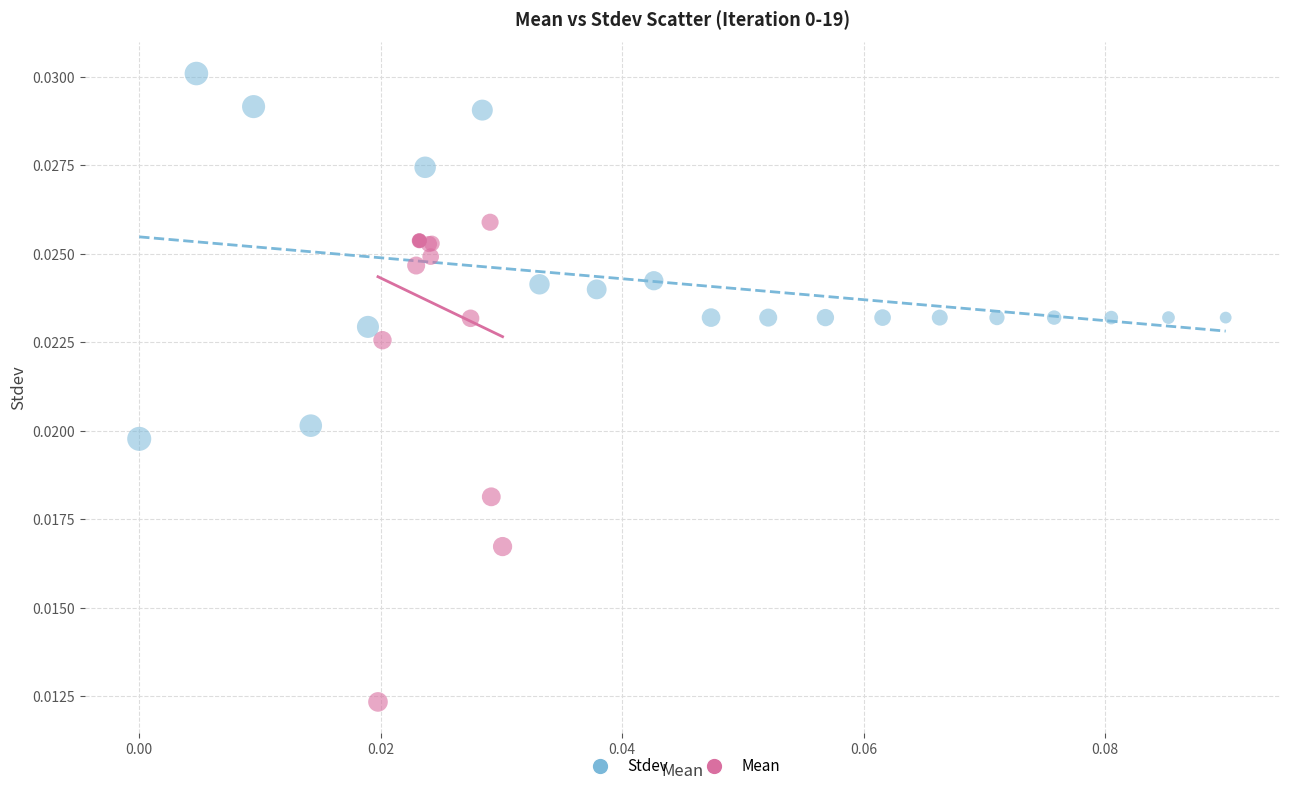

Which series contains the lowest Y value?

Mean